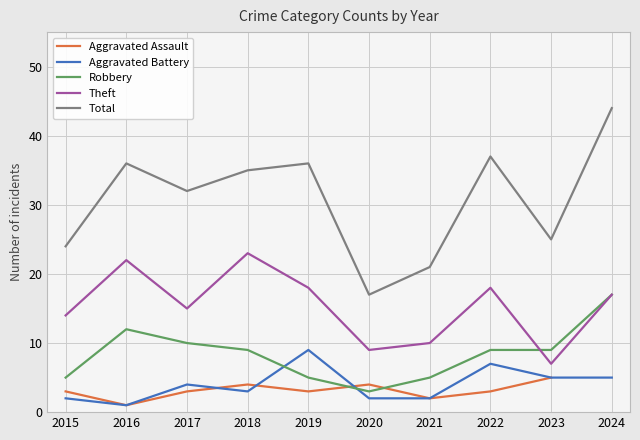

What is the total value across all series at 2023?

51.0